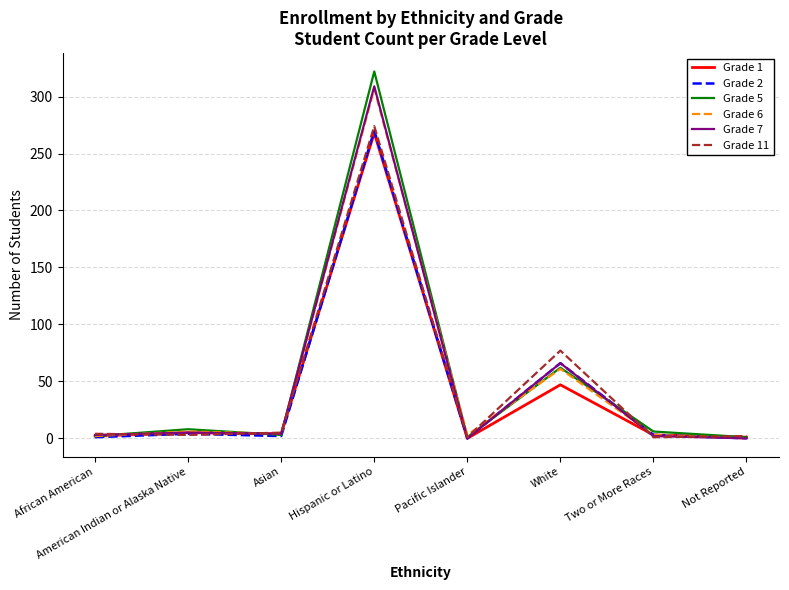

At which category is the sum across all series the highest?

Hispanic or Latino